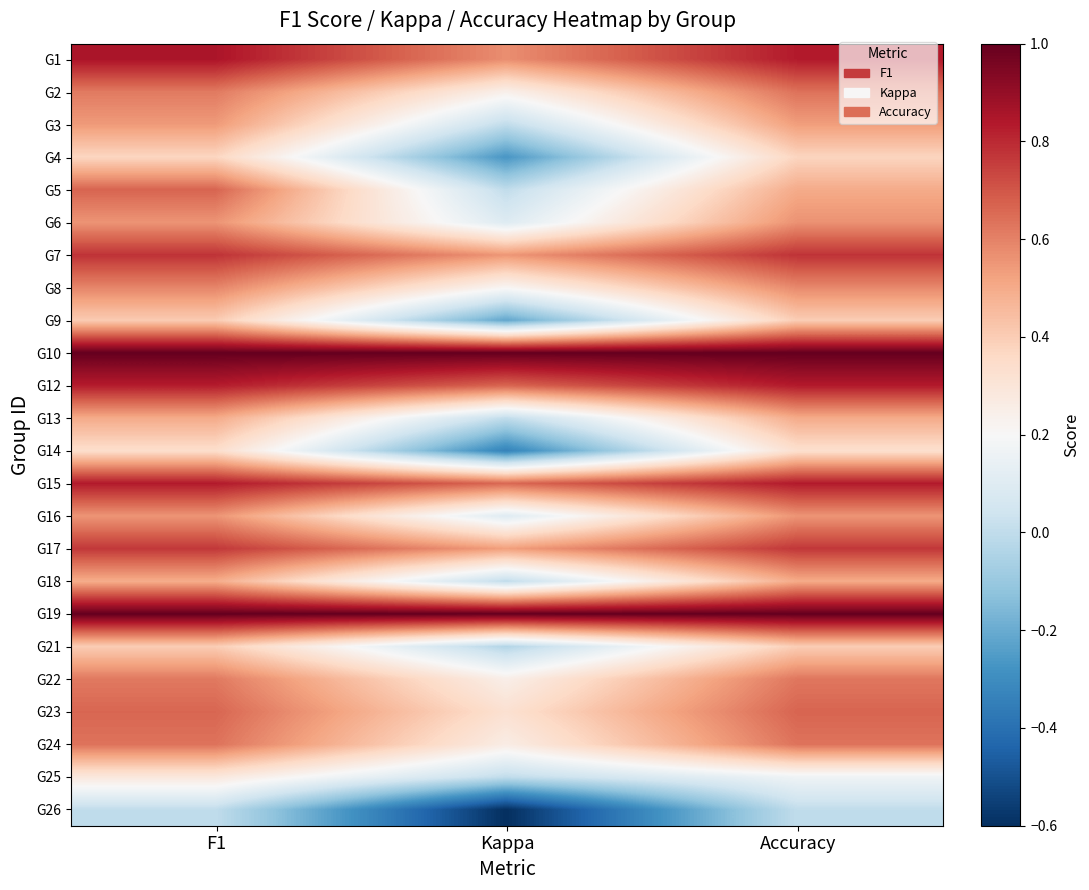

At which category does the chart reach its minimum across all series?

Kappa